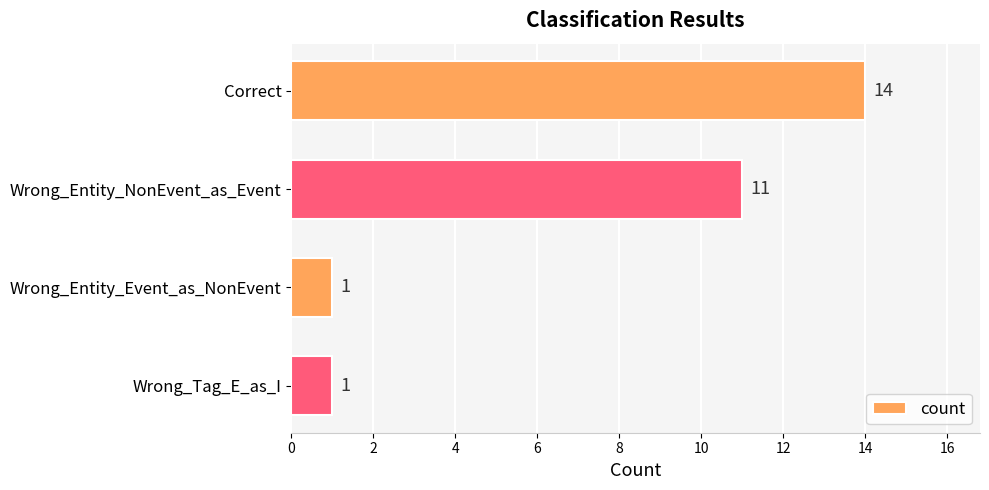

What is the ratio of the value at Wrong_Entity_Event_as_NonEvent to the value at Wrong_Tag_E_as_I?

1.0